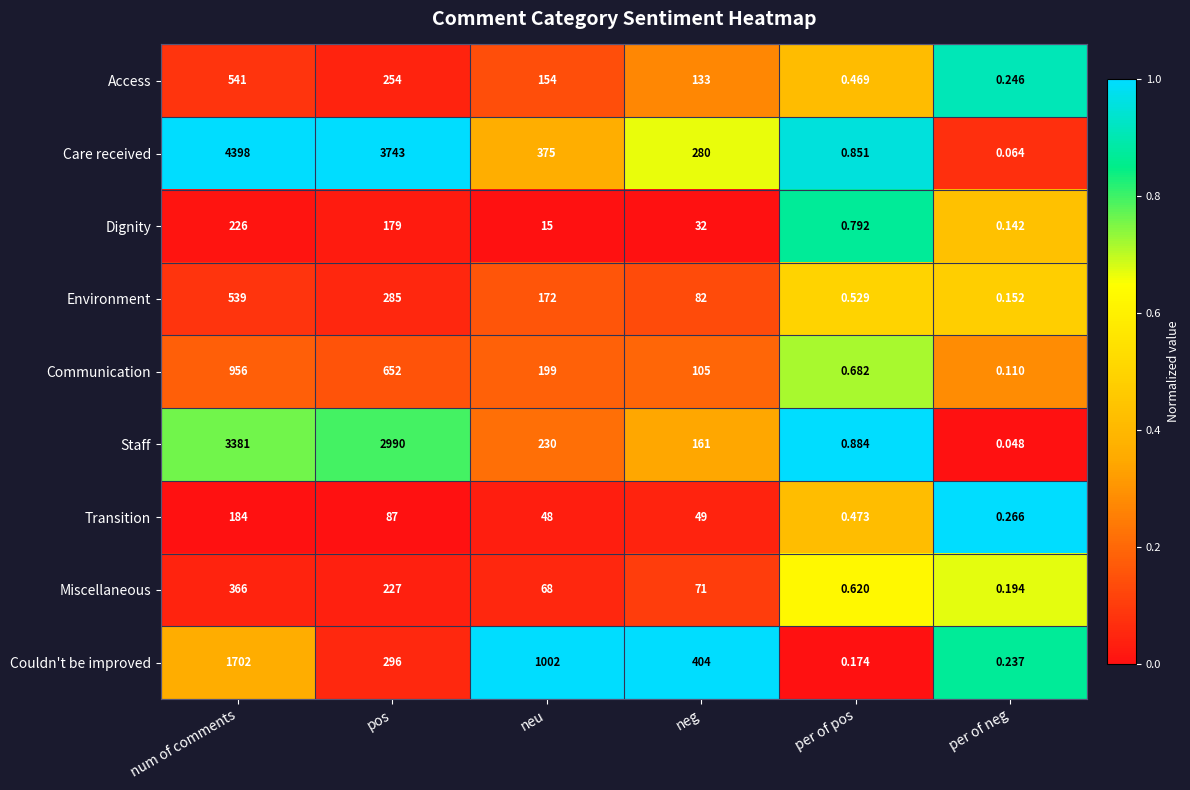

At which category does the chart reach its peak across all series?

num of comments